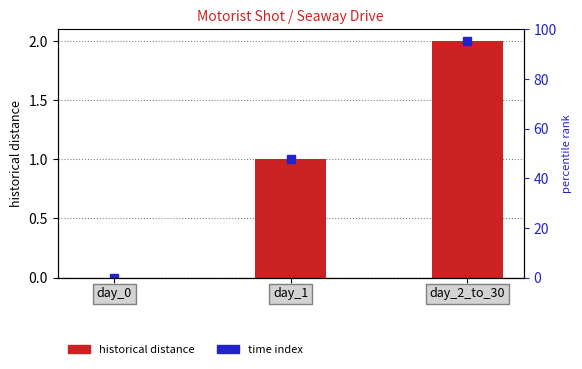

Count the number of categories in the chart.

3